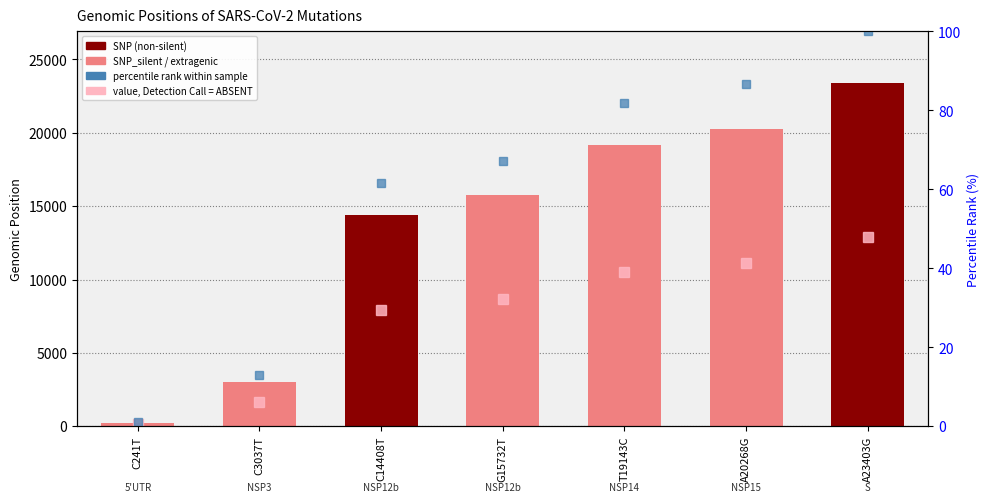

Which category has the highest value across all series?

A23403G